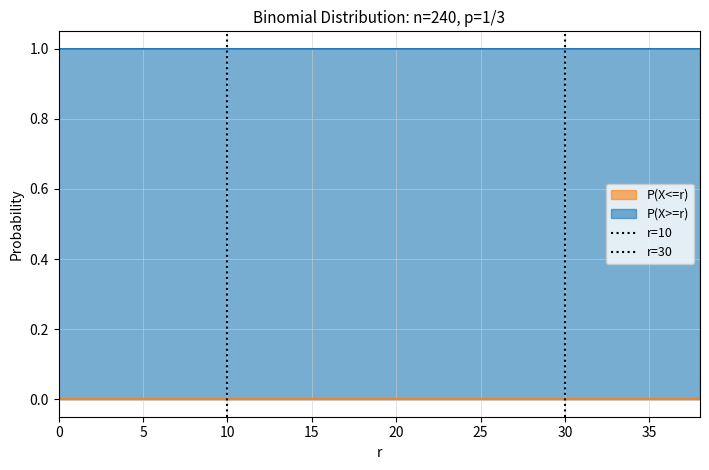

True or false: r=10 has a value of 1 at 10.

False